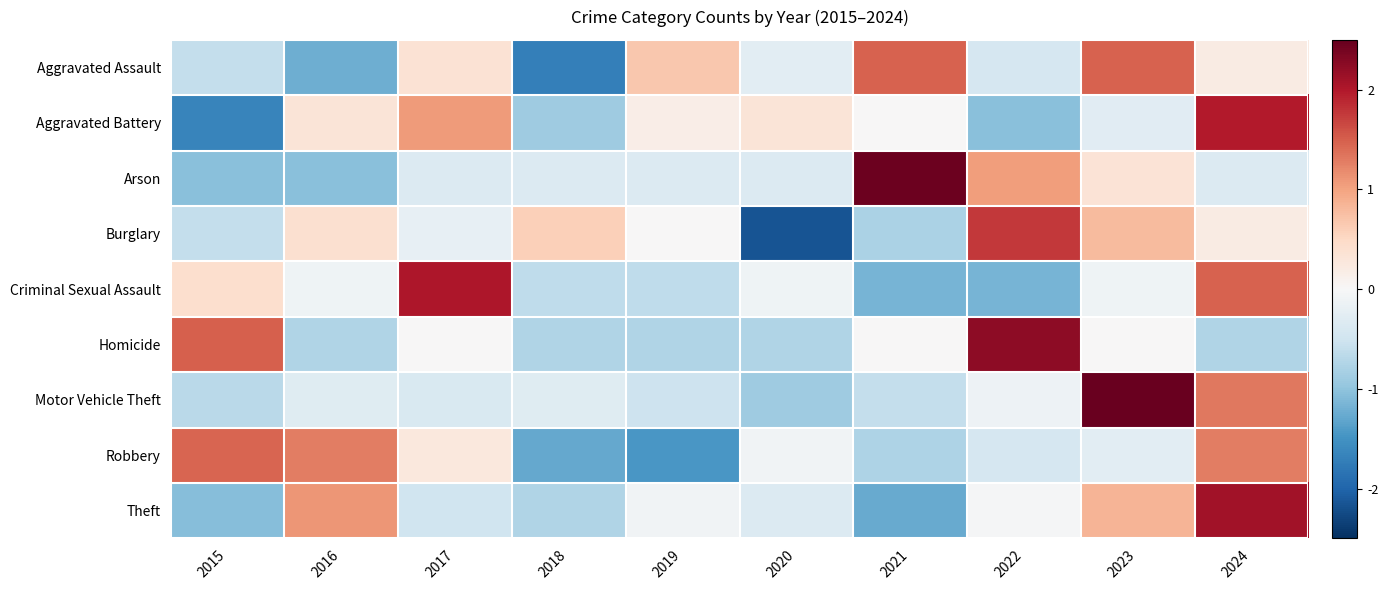

What is the spread (max minus min) of values at 2022?

3.4